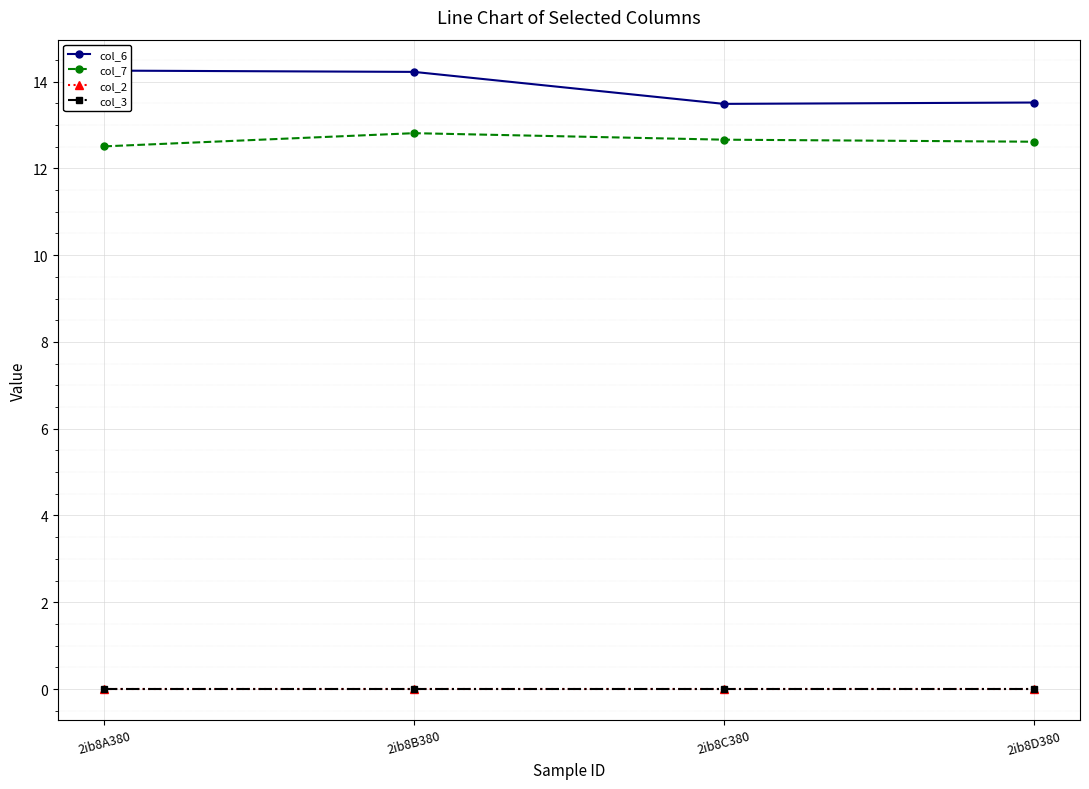

What value does the col_6 series have at 2ib8C380?

13.5